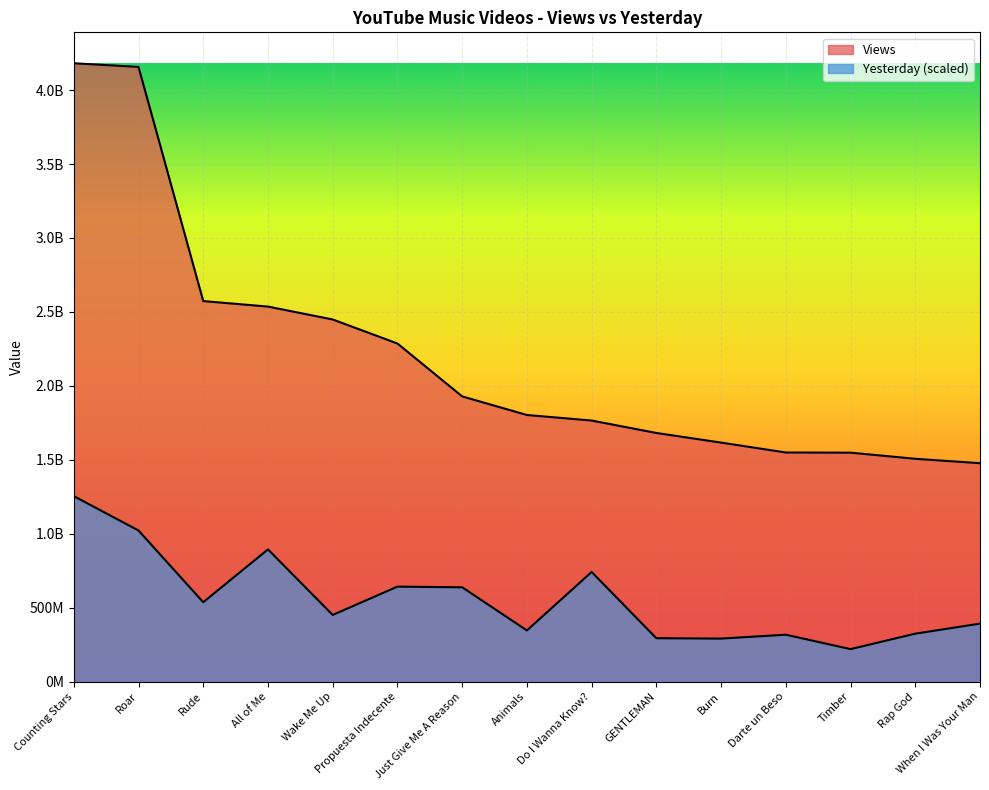

Reading left to right, transcribe all the data shown in this chart.

Views: 4181405515.0	4156684499.0	2573310081.0	2535974665.0	2448799827.0	2286410283.0	1928708869.0	1802978296.0	1765433287.0	1681366395.0	1616295566.0	1549363059.0	1548171216.0	1506819964.0	1476997299.0
Yesterday: 1254421654.5	1021840726.6	537009945.2	894063928.3	450909145.4	642311671.1	637866601.3	346064320.1	741501657.2	293574389.8	290936574.7	317200037.9	219793259.2	324238527.6	392281578.0